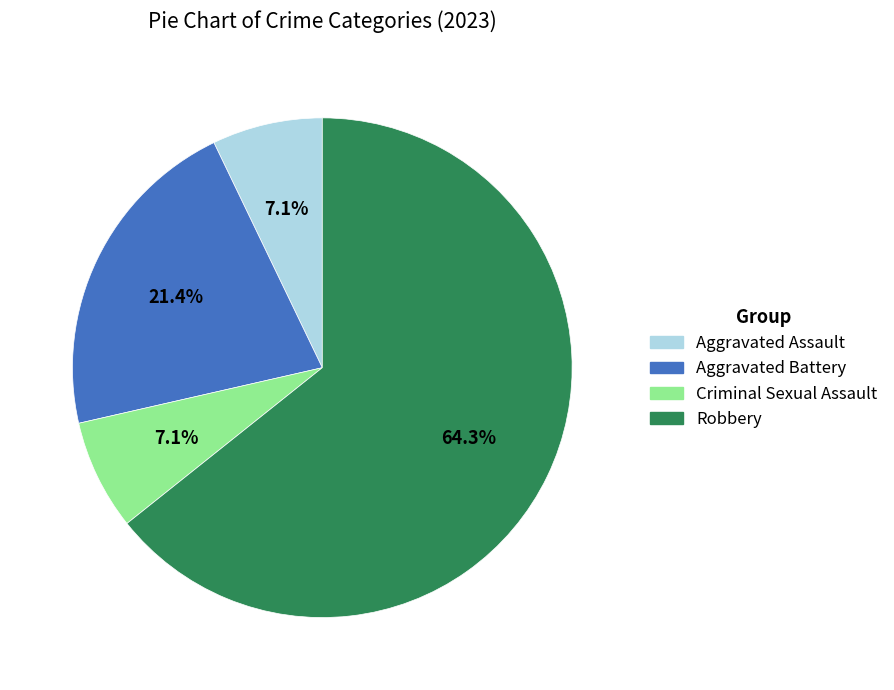

What is the largest slice in the pie chart?

Robbery